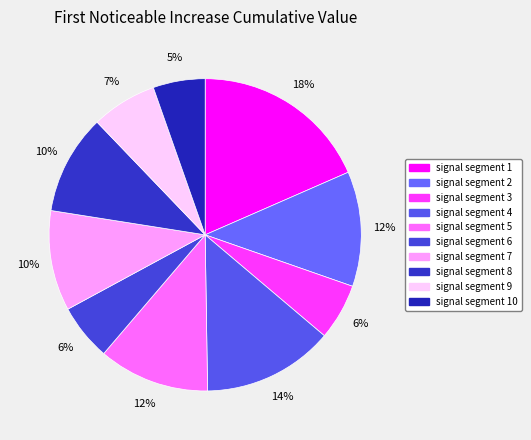

How many slices are in this pie chart?

10